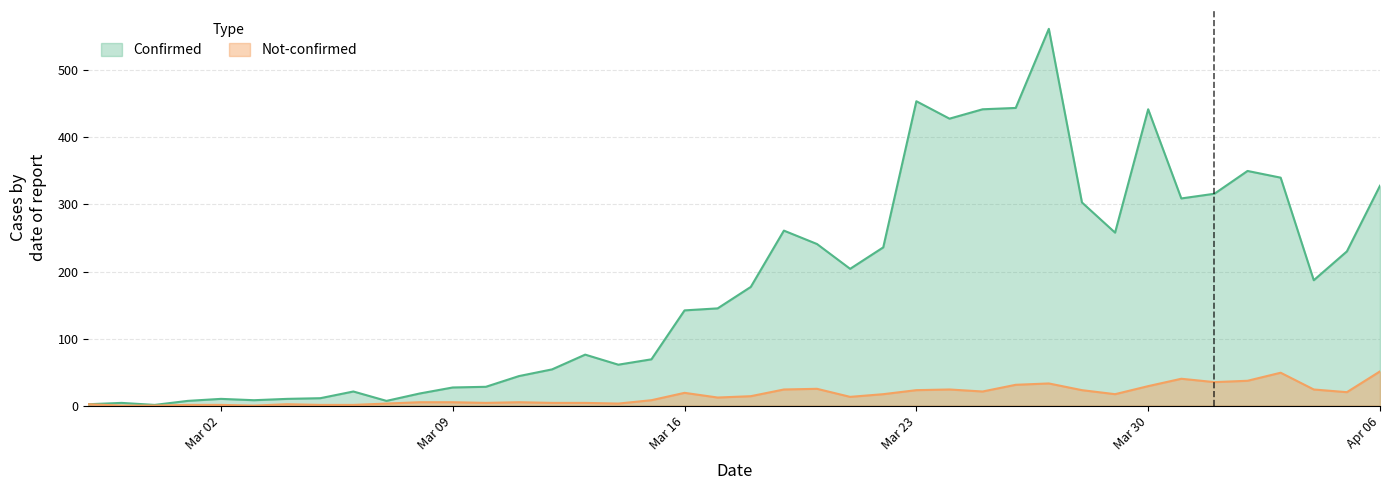

Between 2020-03-20 and 2020-02-29, which is larger?

2020-03-20